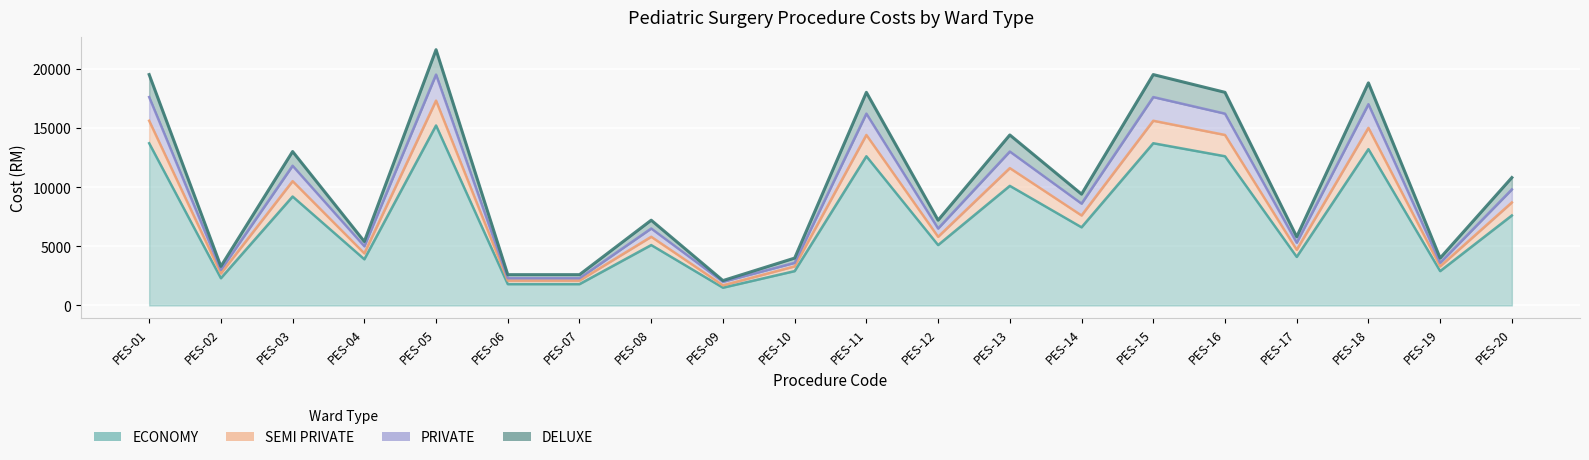

True or false: SEMI PRIVATE has more than 0 interior local peaks.

True